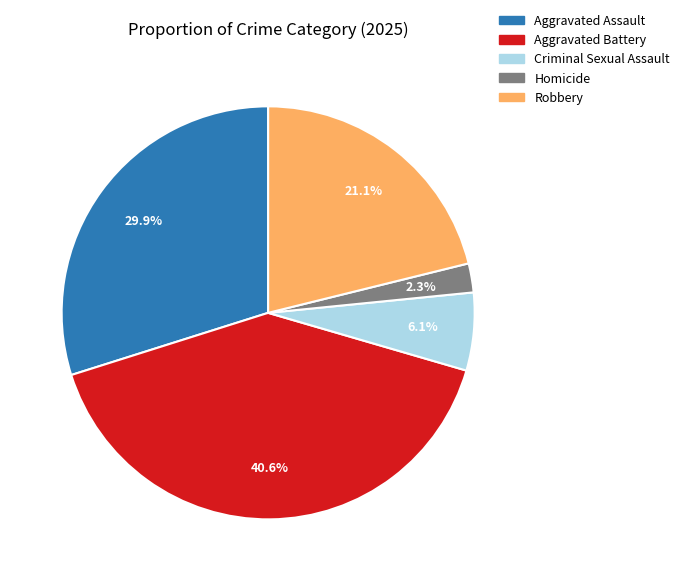

Rank the categories by value from lowest to highest.

Homicide, Criminal Sexual Assault, Robbery, Aggravated Assault, Aggravated Battery